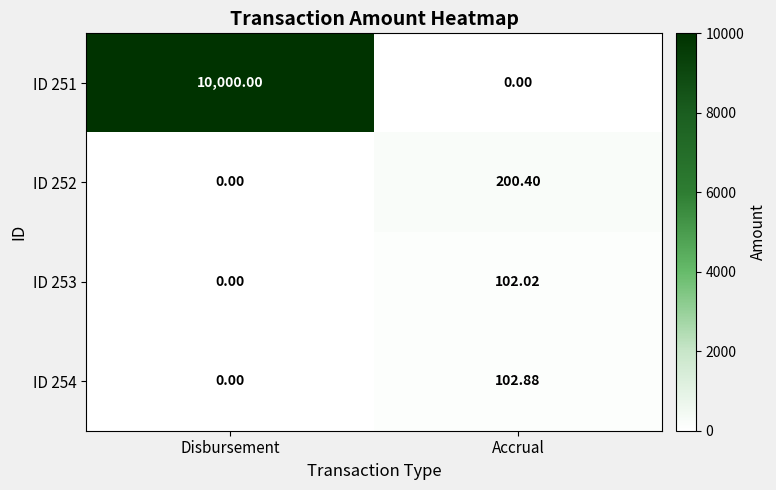

What is the spread (max minus min) of values at Disbursement?

10000.0